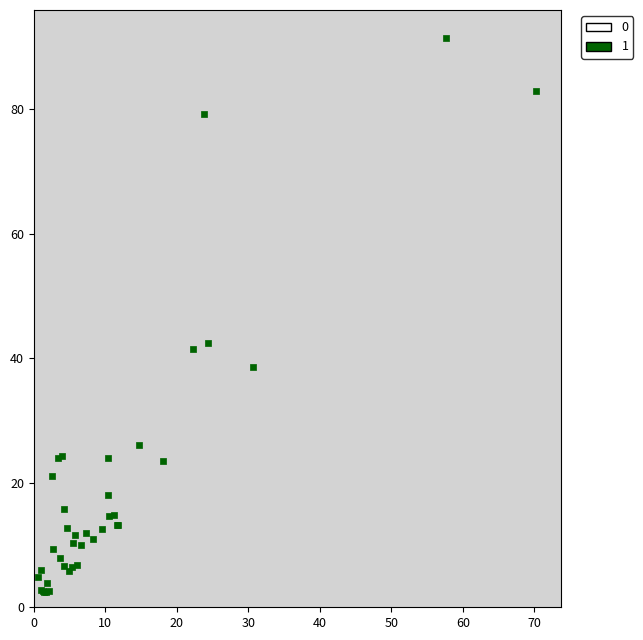

What Y value in the scatter plot is closest to 46?

42.5